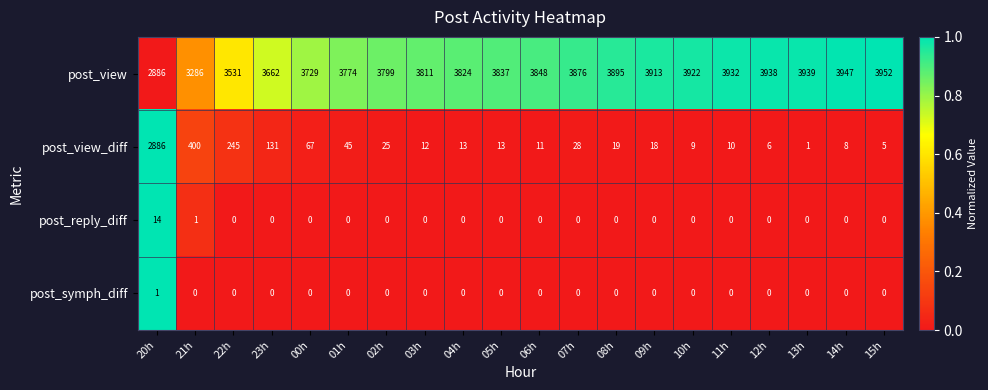

How many distinct data groups are displayed?

4